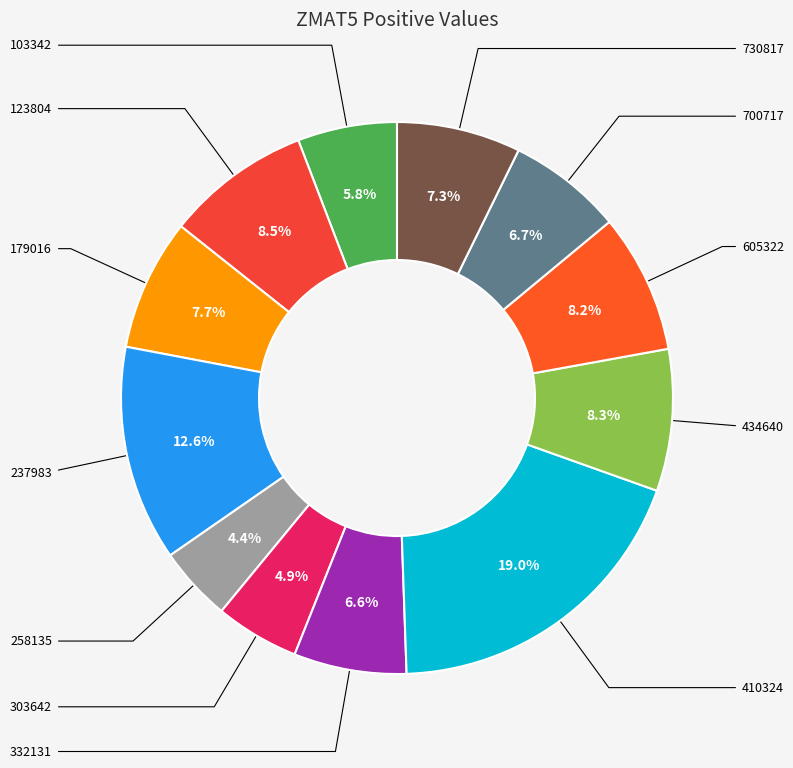

To the nearest percent, what is the combined percentage of 410324 and 258135?

23%